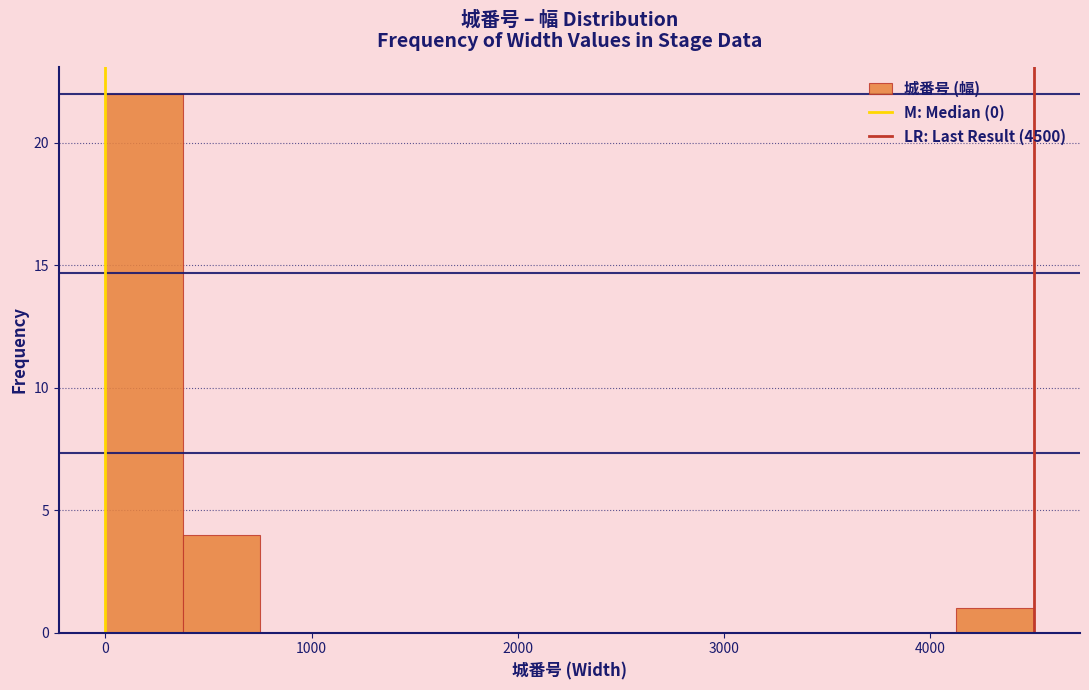

Read against the x-axis, roughly where is the centre of the tallest bar?

200